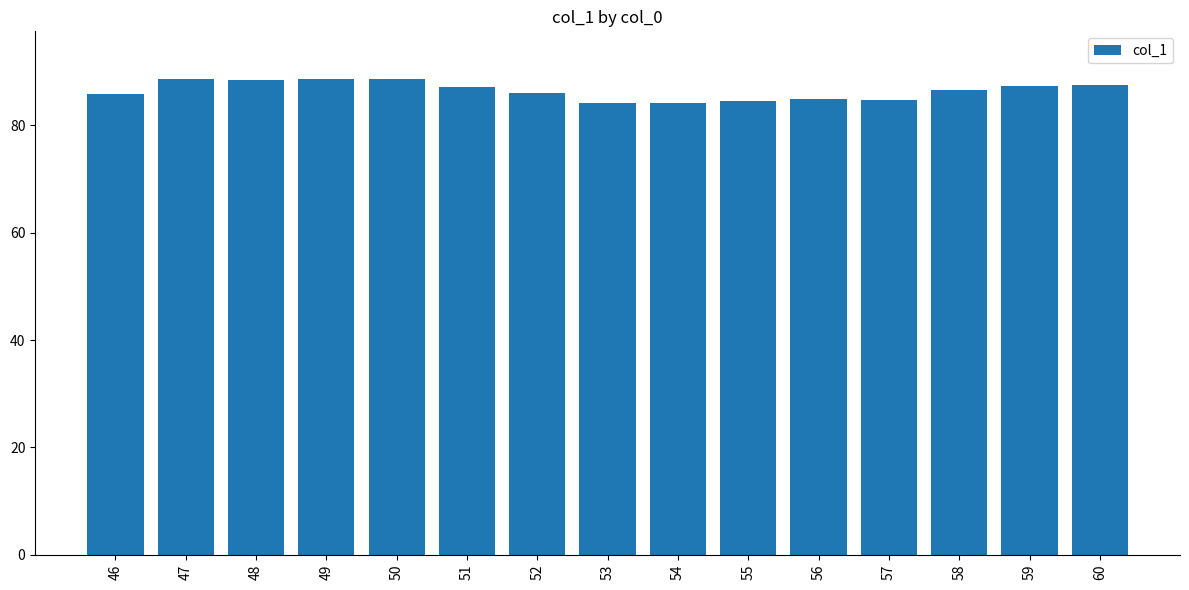

What is the maximum value shown in the chart?

88.6